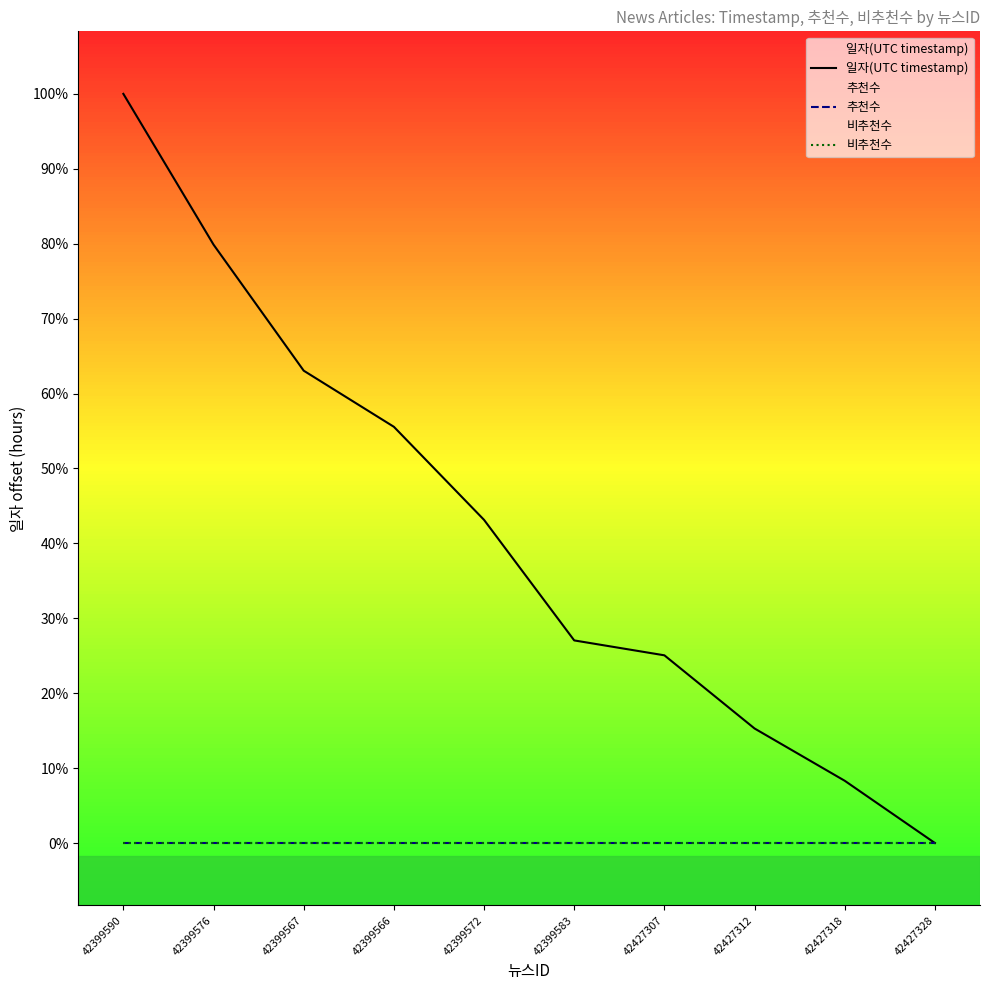

Is this an area chart (filled region under the line)?

No